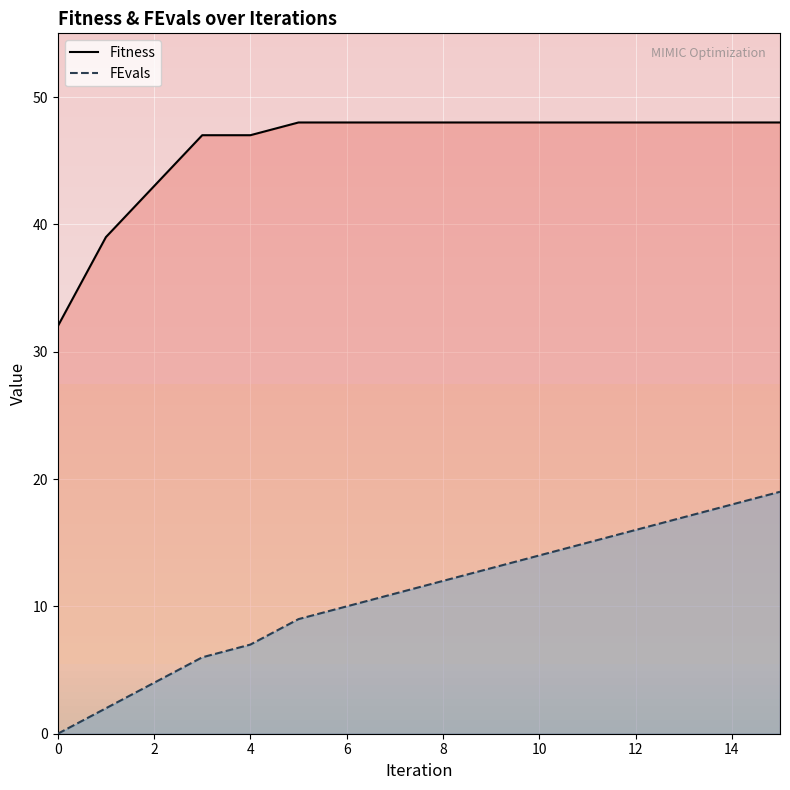

What is the value of the FEvals point at the 4th from the left?

6